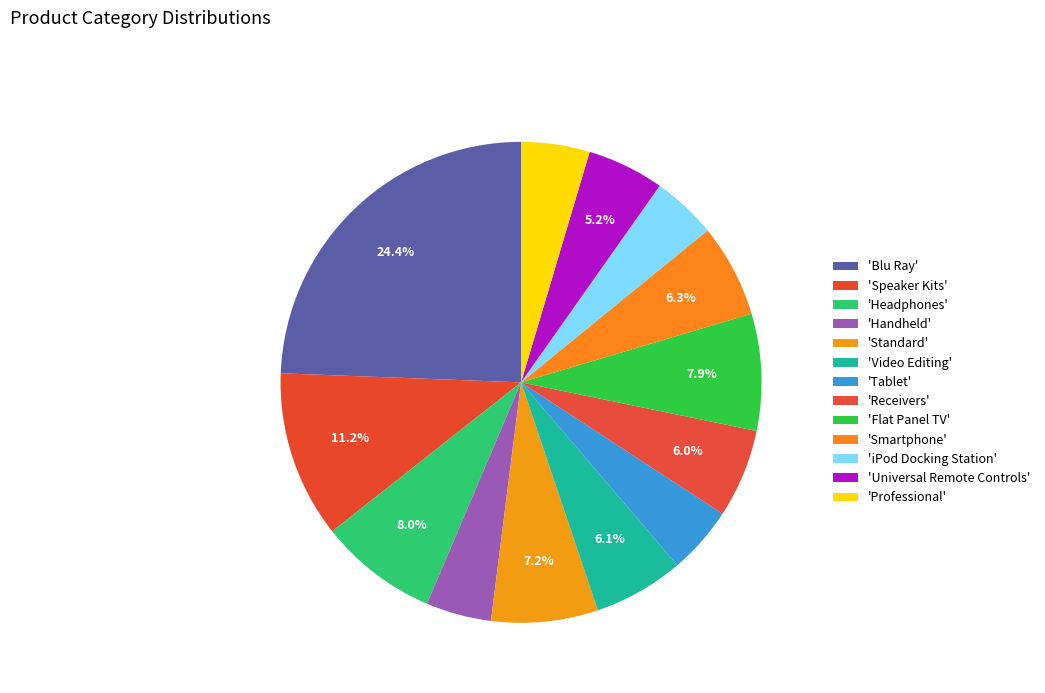

What is the largest slice in the pie chart?

Blu Ray